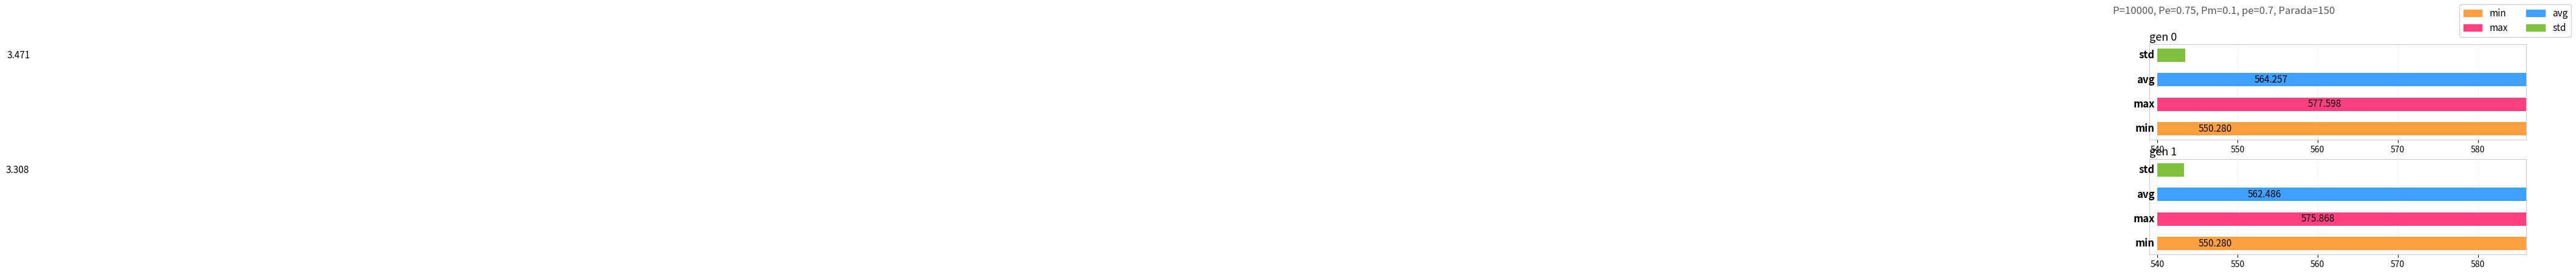

What is the highest value of the max series?

577.6